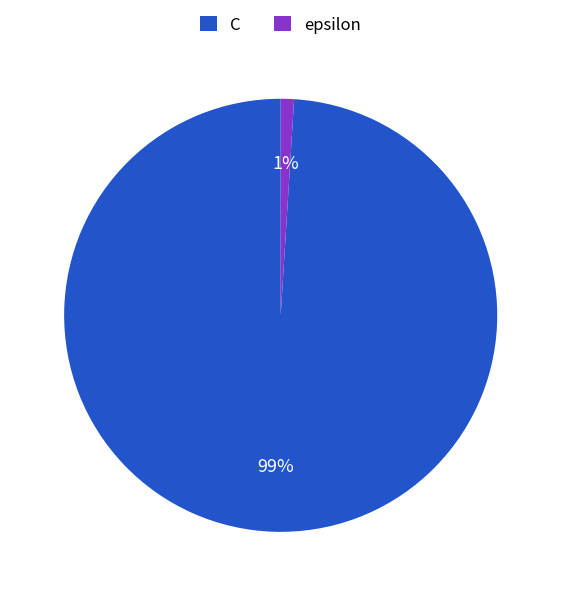

Rank the categories by value from lowest to highest.

epsilon, C